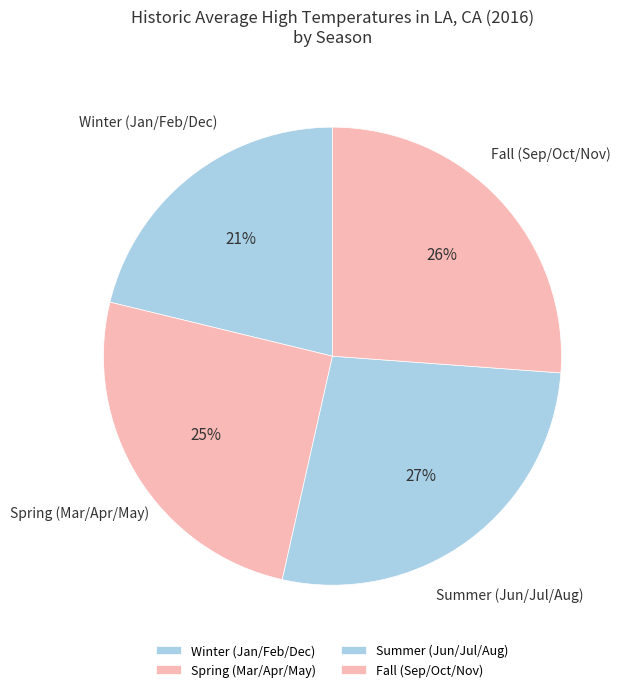

Is there a majority slice in this chart?

No